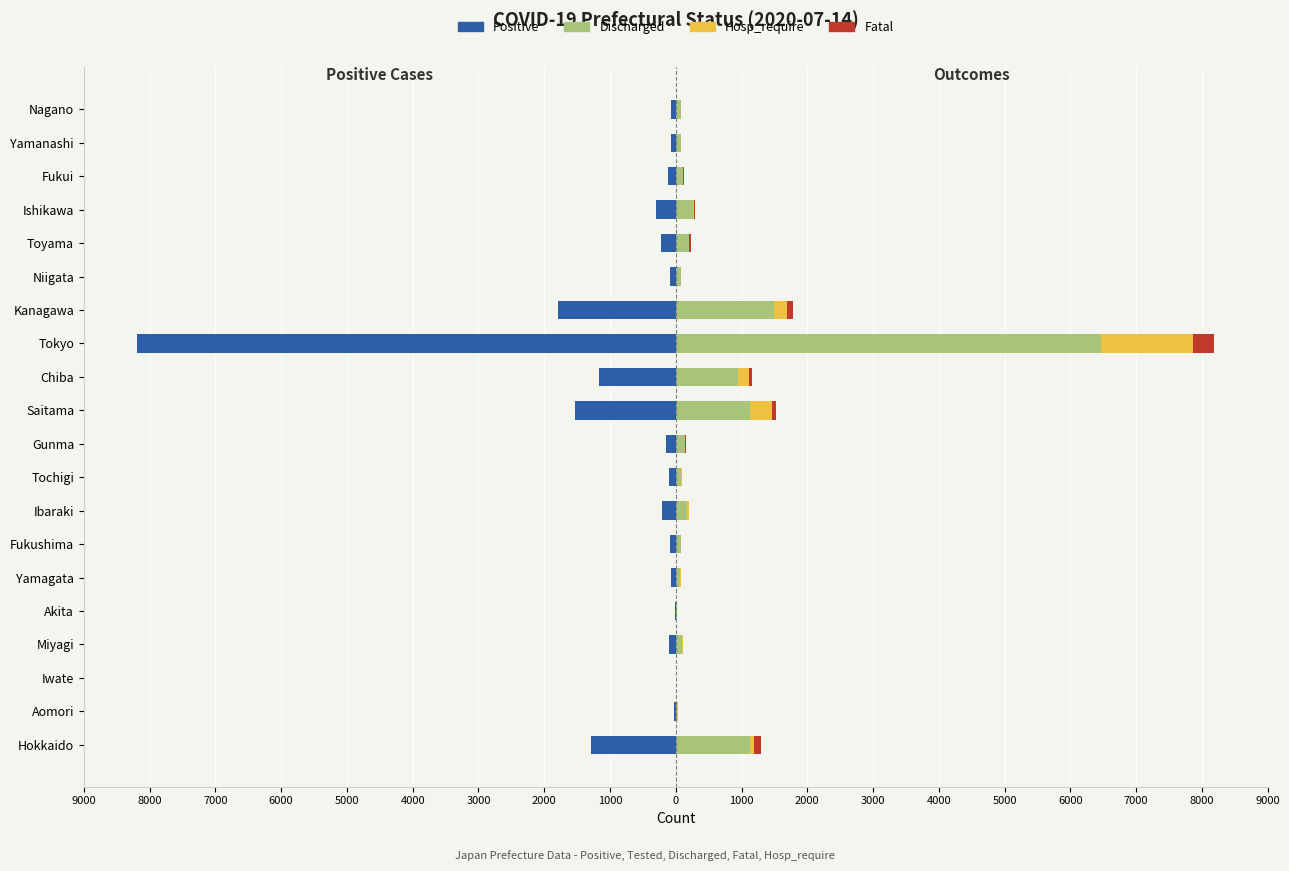

Count the number of data series in this chart.

4